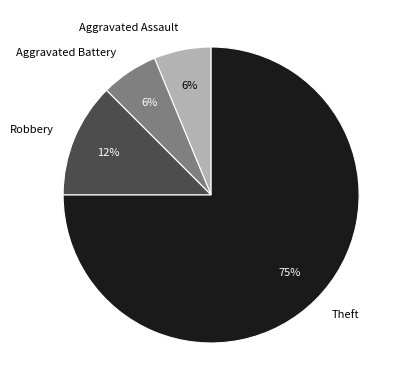

Which category accounts for the majority?

Theft